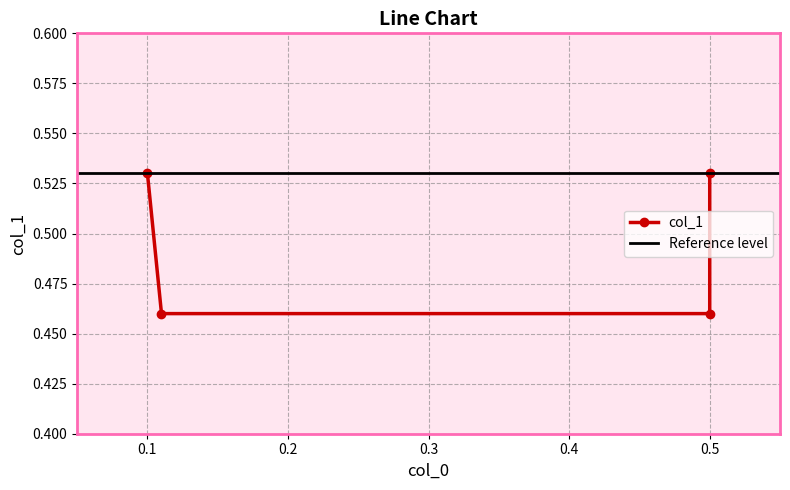

What is the greatest value displayed?

0.5